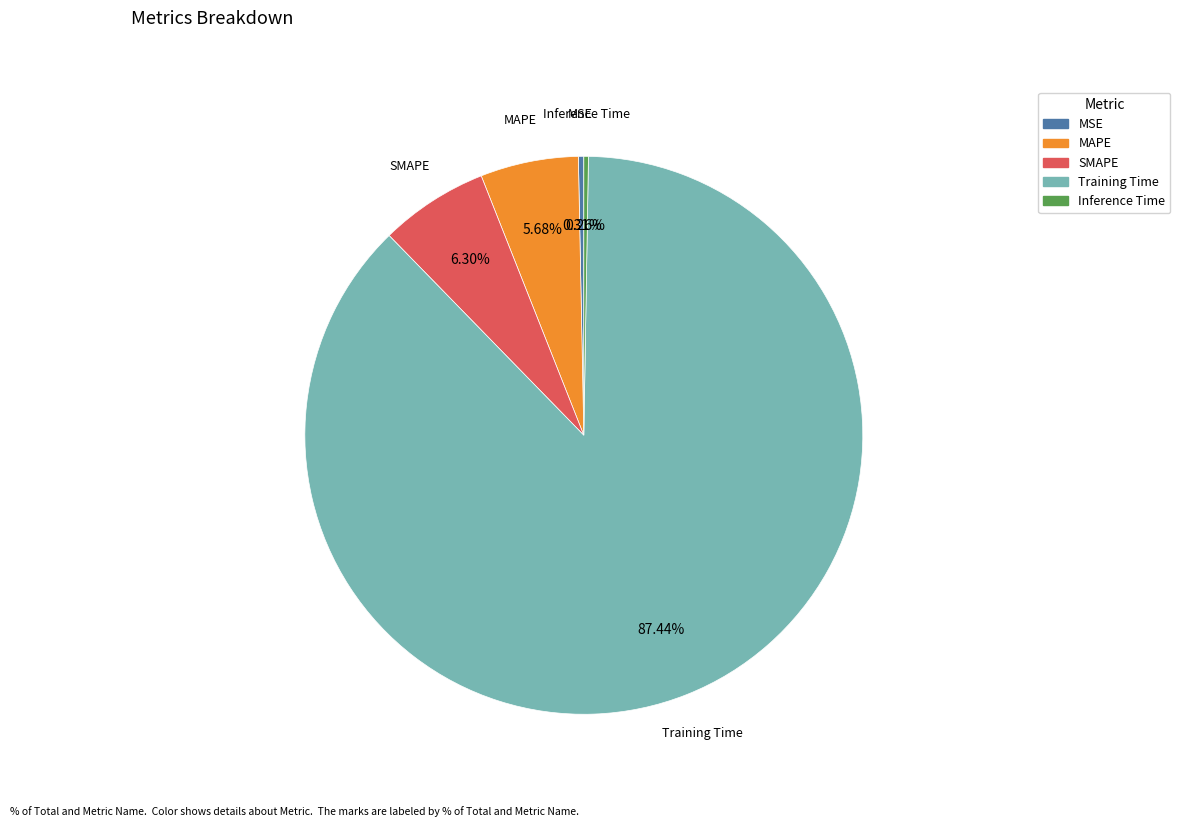

What percentage is the MAPE slice, to the nearest percent?

6%